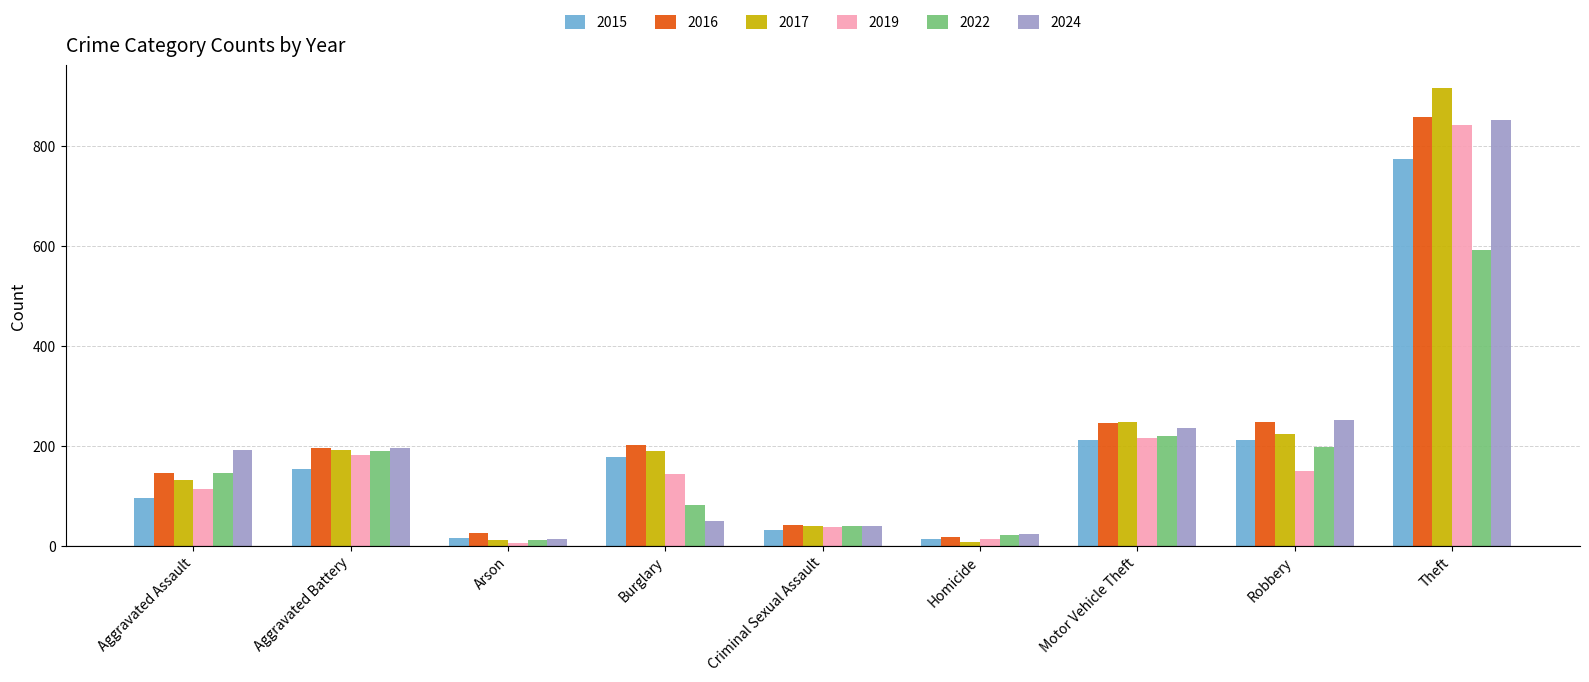

How many bars are there in total?

54